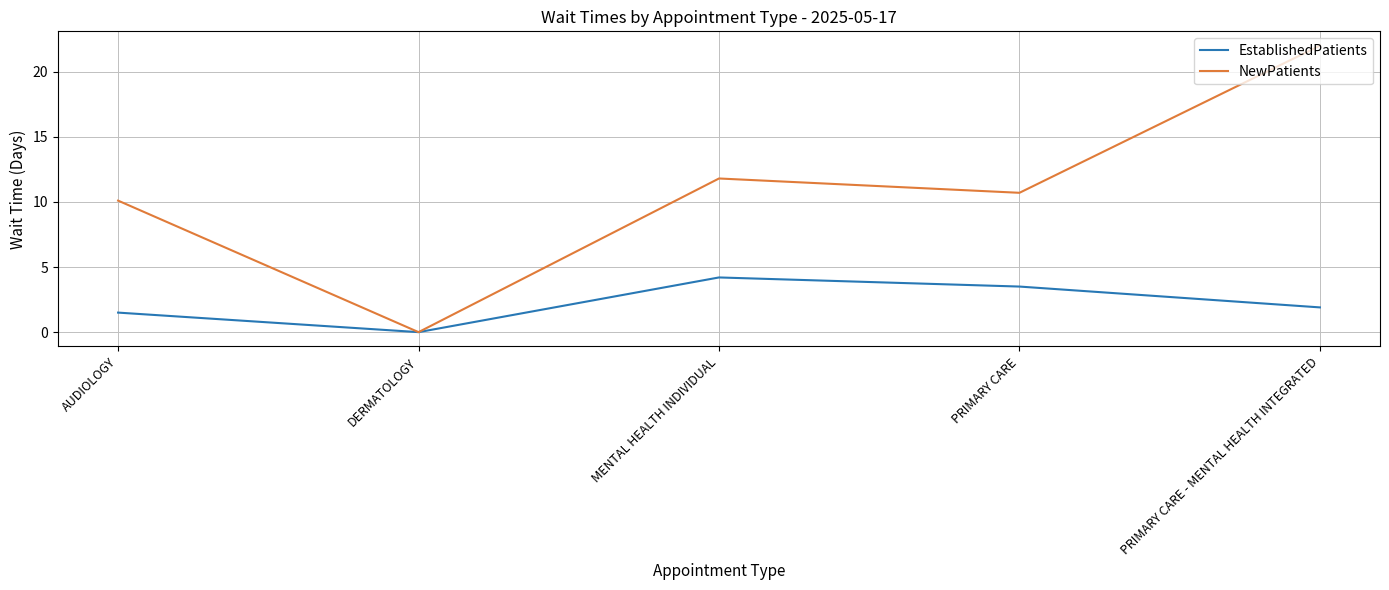

What is the difference between the maximum and minimum values in the NewPatients series?

22.0